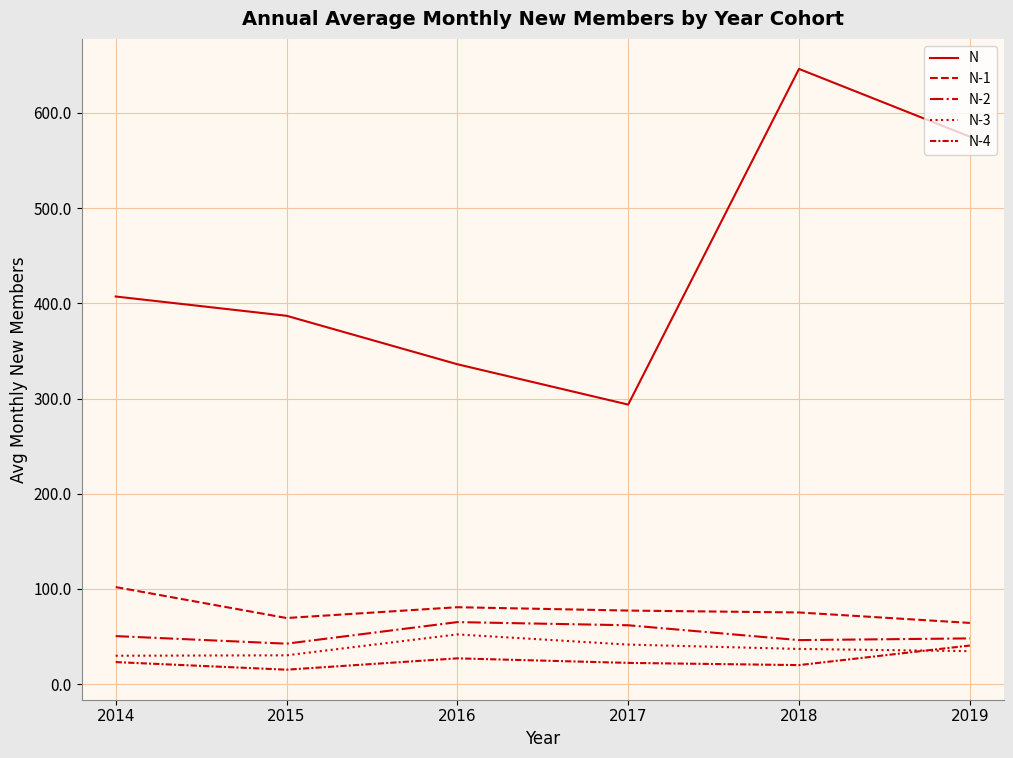

Rank the series at 2017 from lowest to highest value.

N-4, N-3, N-2, N-1, N